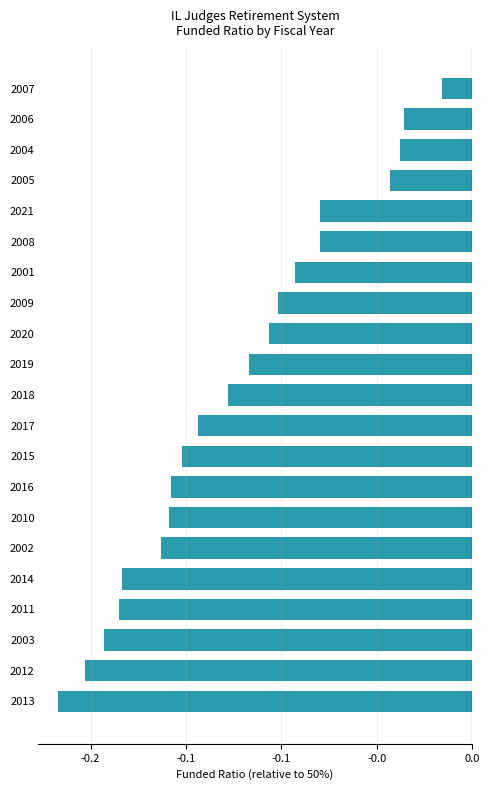

What is the average value?

-0.1